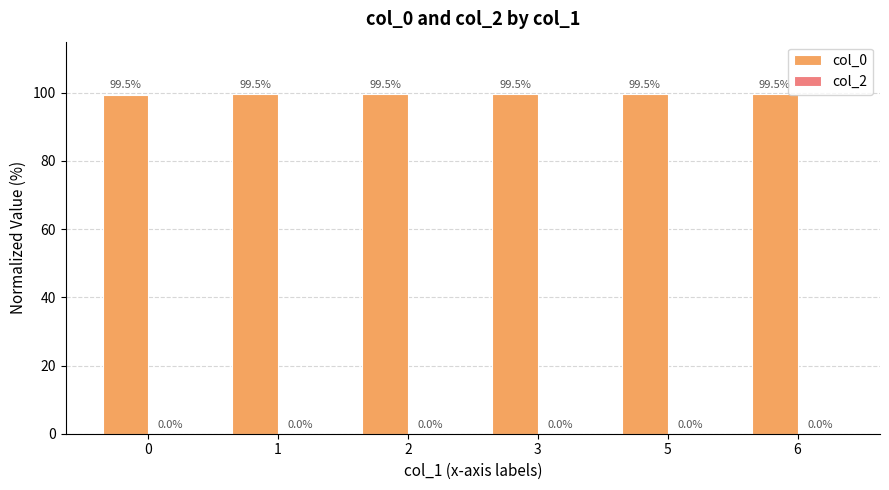

True or false: the data shows 177.5 at 5.

False